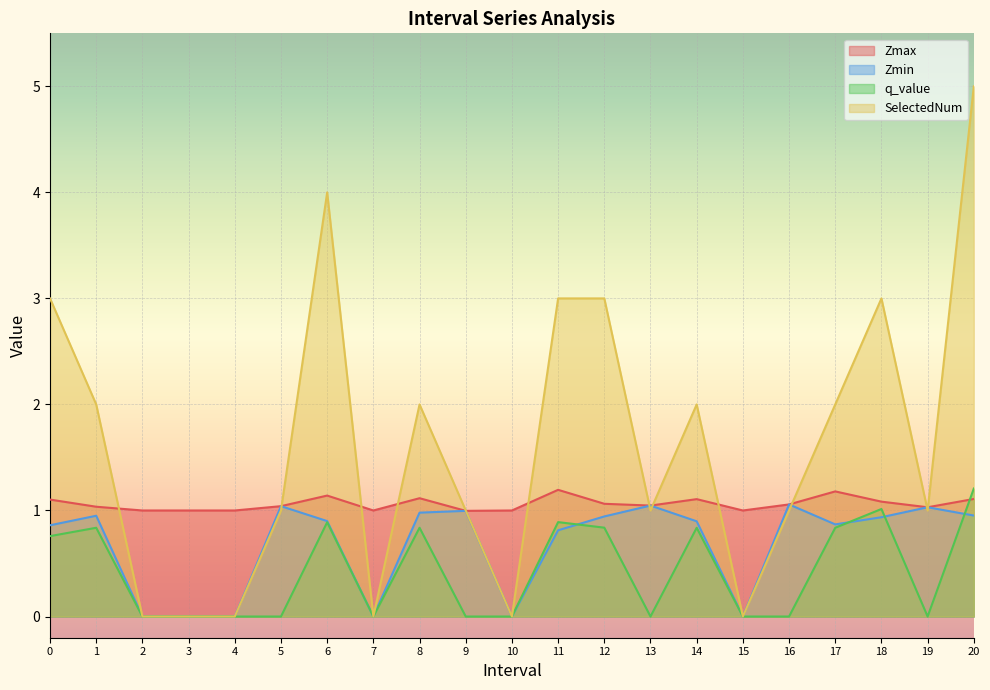

What are all the series names shown in the legend?

Zmax, Zmin, q_value, SelectedNum